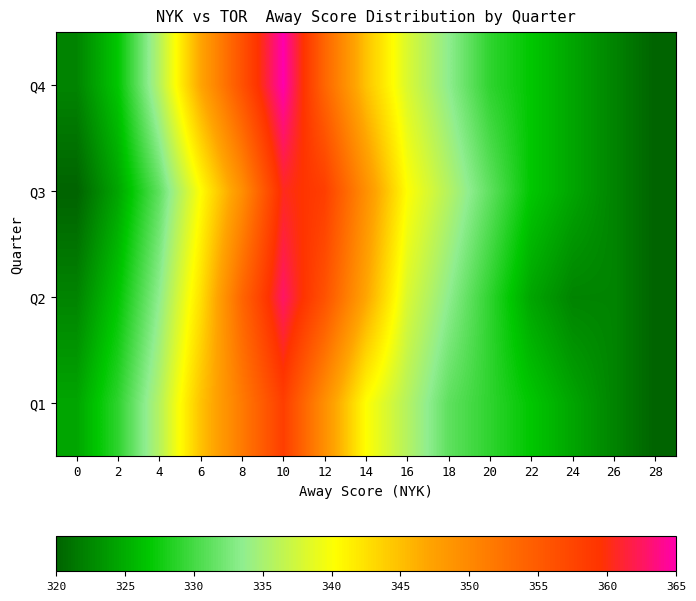

Reading left to right, list all the values displayed in this chart.

Q1: 0=324.5	2=329.0	4=335.8	6=344.8	8=351.5	10=358.2	12=349.2	14=340.2	16=335.8	18=331.2	20=329.0	22=326.8	24=324.5	26=322.2	28=320.0
Q2: 0=322.2	2=326.8	4=333.5	6=342.5	8=353.8	10=362.8	12=356.0	14=347.0	16=338.0	18=333.5	20=329.0	22=324.5	24=322.2	26=322.2	28=320.0
Q3: 0=320.0	2=324.5	4=331.2	6=340.2	8=349.2	10=360.5	12=358.2	14=349.2	16=340.2	18=335.8	20=331.2	22=326.8	24=324.5	26=322.2	28=320.0
Q4: 0=322.2	2=326.8	4=335.8	6=347.0	8=356.0	10=365.0	12=353.8	14=344.8	16=338.0	18=333.5	20=329.0	22=326.8	24=324.5	26=322.2	28=320.0